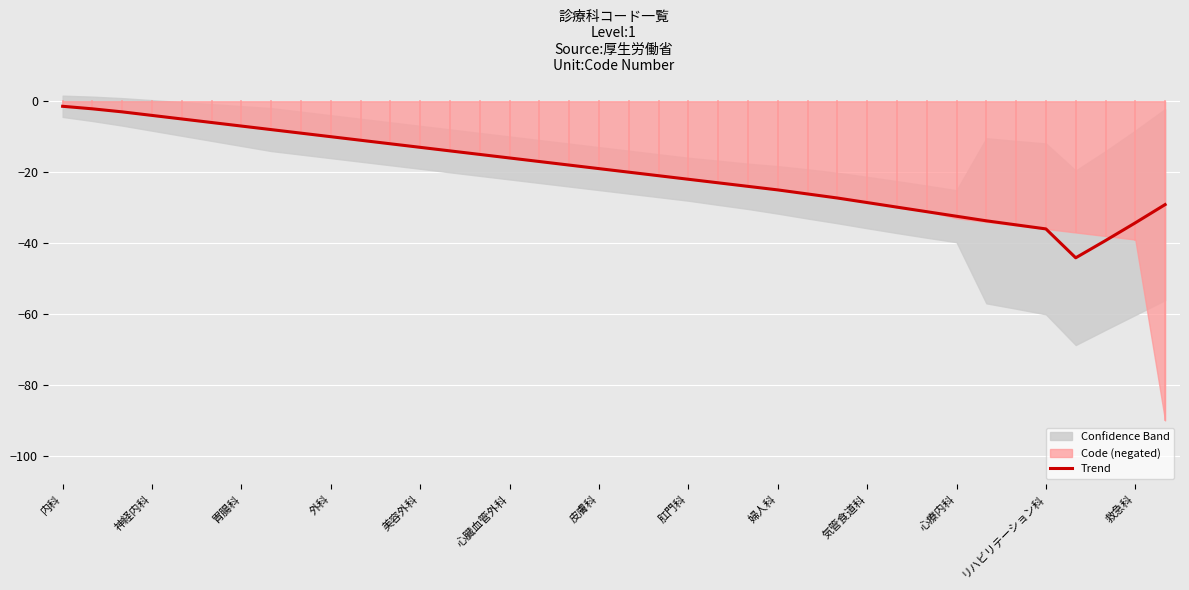

What value does the Trend series have at 心臓血管外科?

-16.0